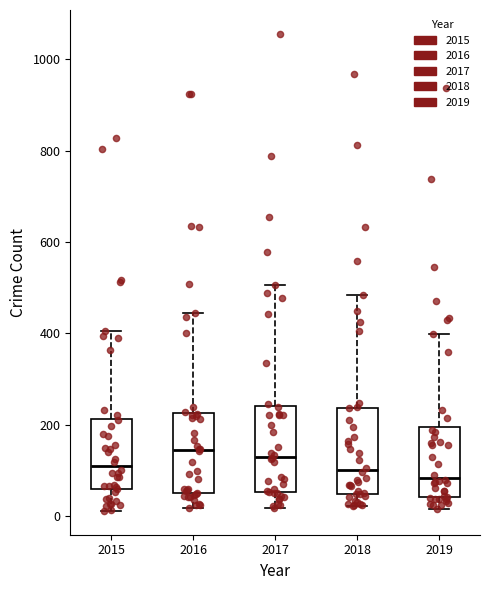

Where is the upper edge of the box at x = 2019 on the y-axis? The values are not printed on the chart, so give them approximately, as read against the axis.

200